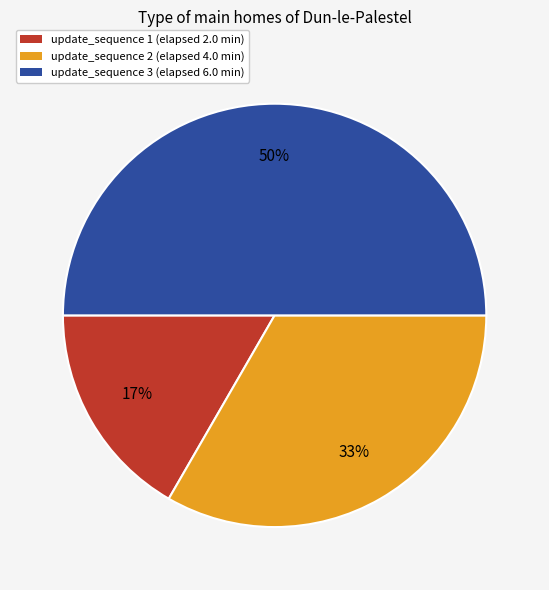

To the nearest percent, what is the difference between the largest and smallest slice percentages?

33%